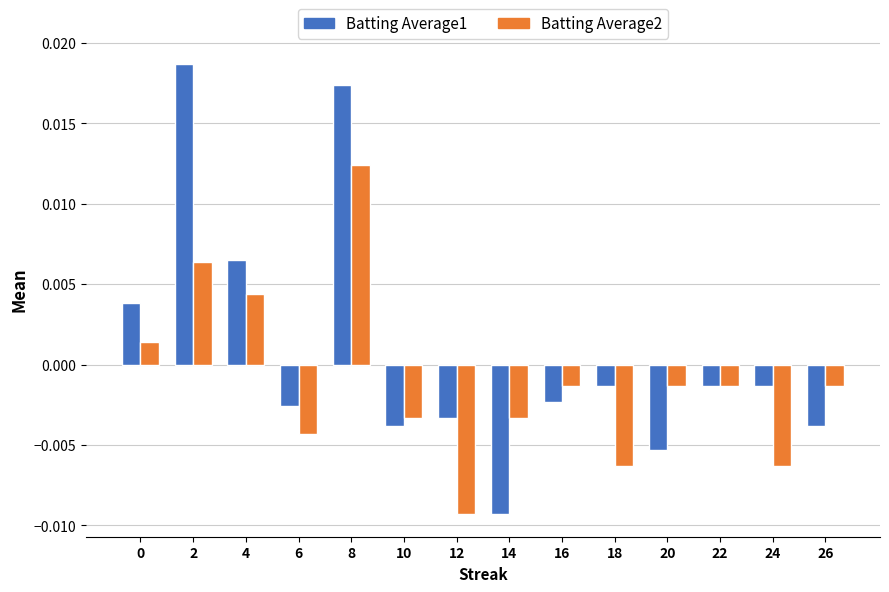

Rank the series by their maximum value, from highest to lowest.

Batting Average1, Batting Average2